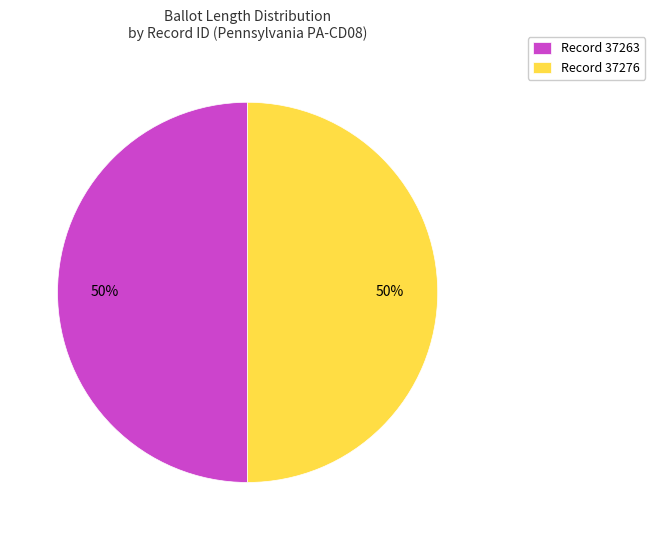

Do Record 37276 and Record 37263 together represent more than half of the pie?

Yes